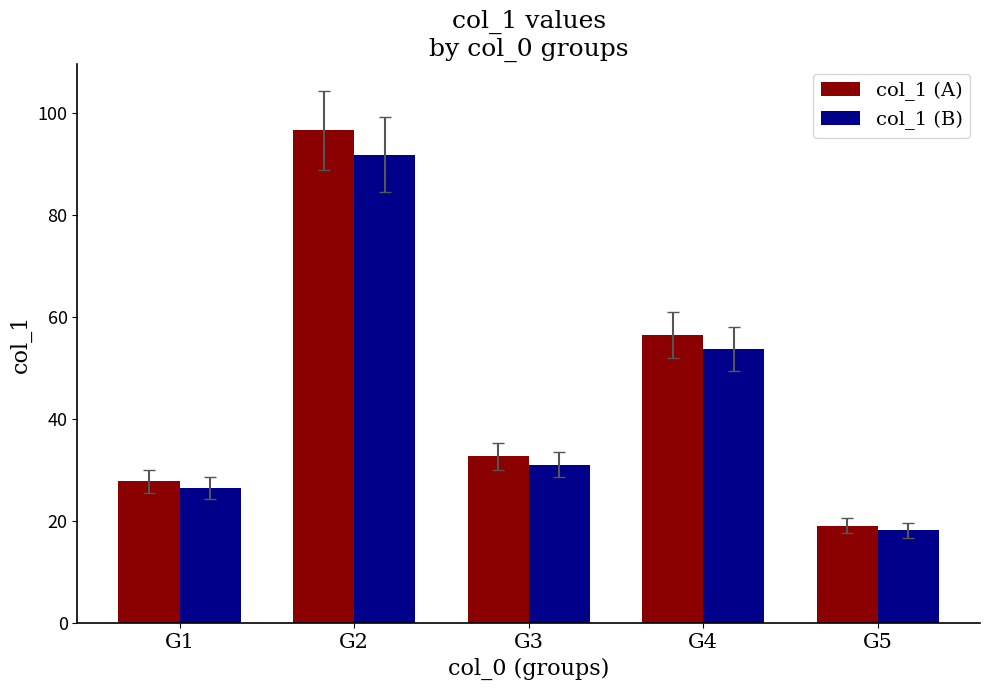

At which category is the sum across all series the highest?

G2